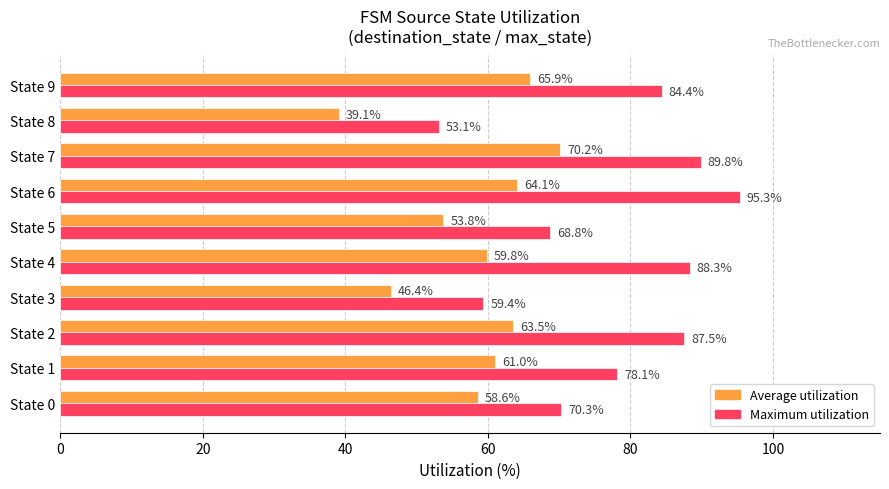

At which label is Average utilization closest to 54?

State 5